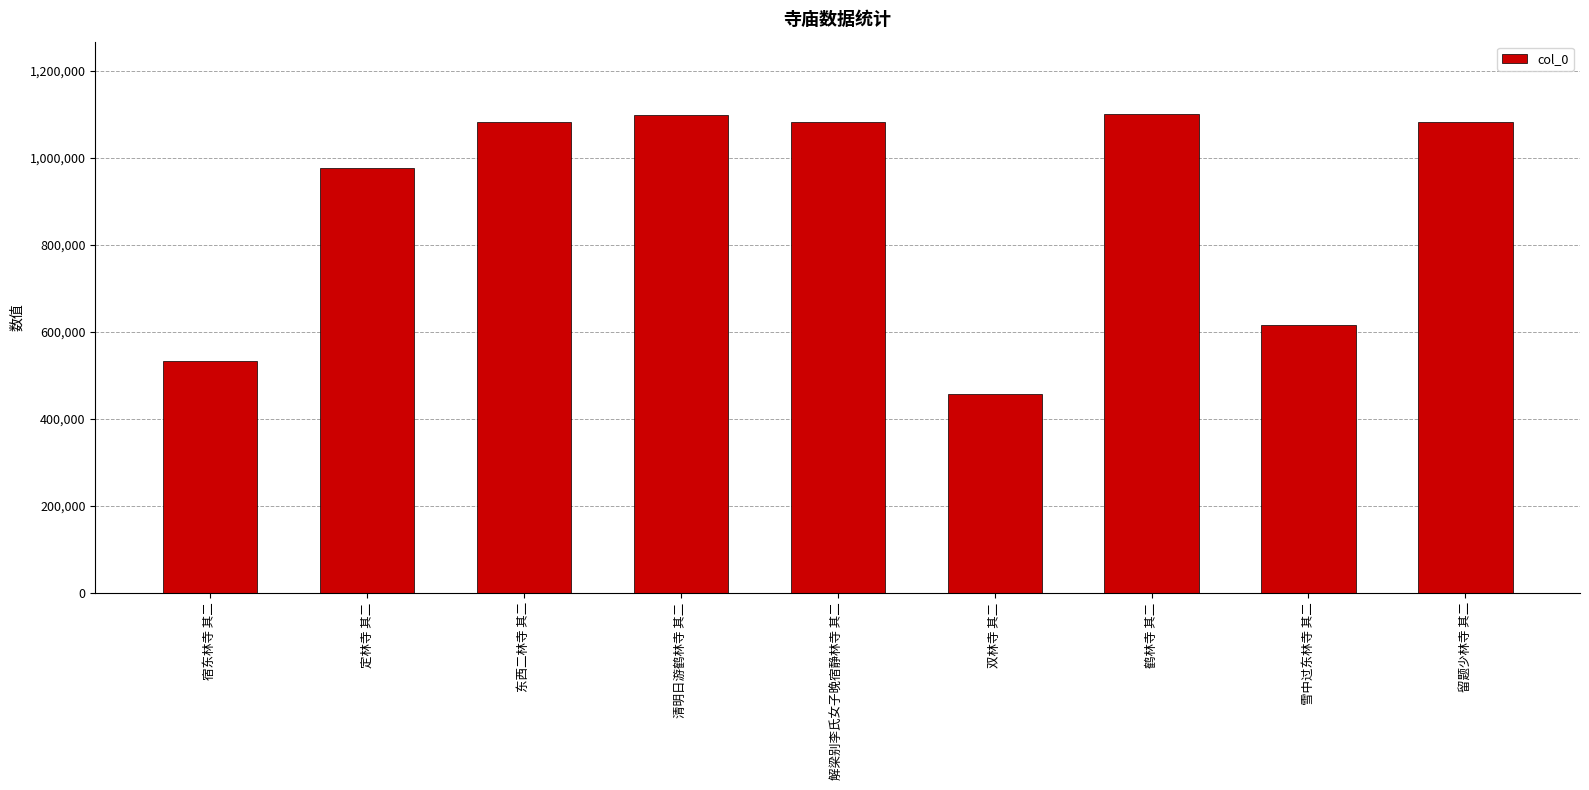

What is the change in value from 定林寺 其二 to 双林寺 其二?

-518980